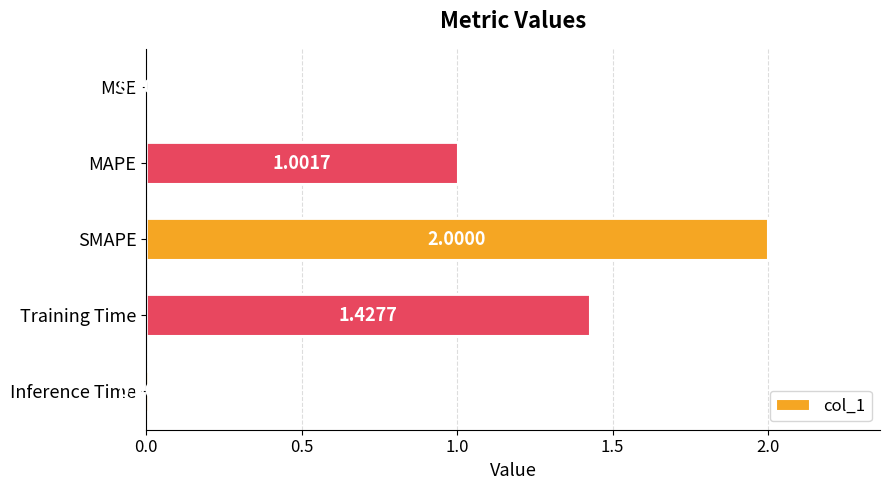

What is the ratio of the value at MAPE to the value at SMAPE?

0.5